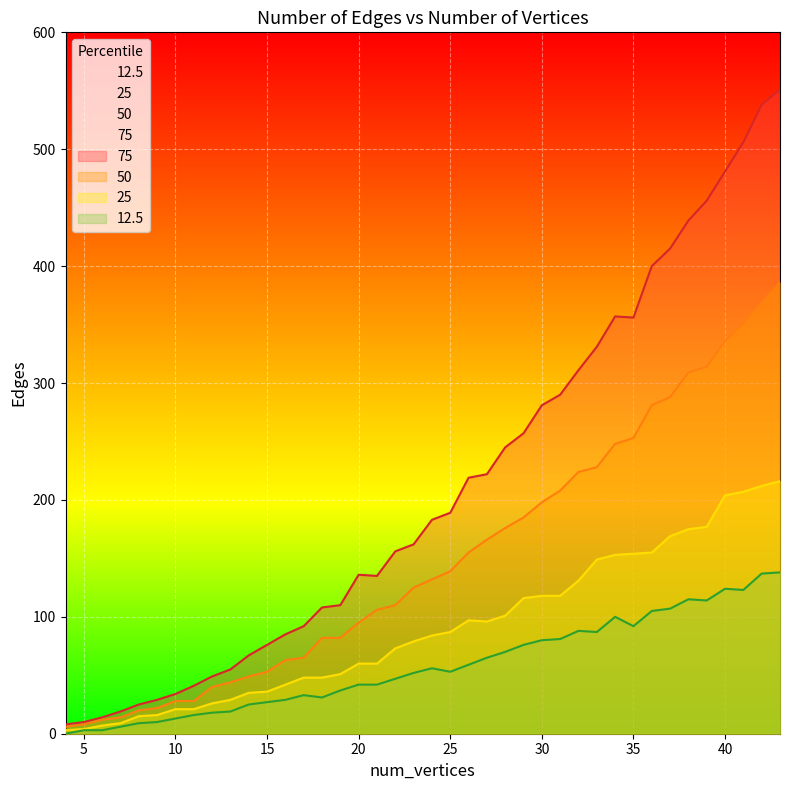

Does the chart display data point markers on the line(s)?

No